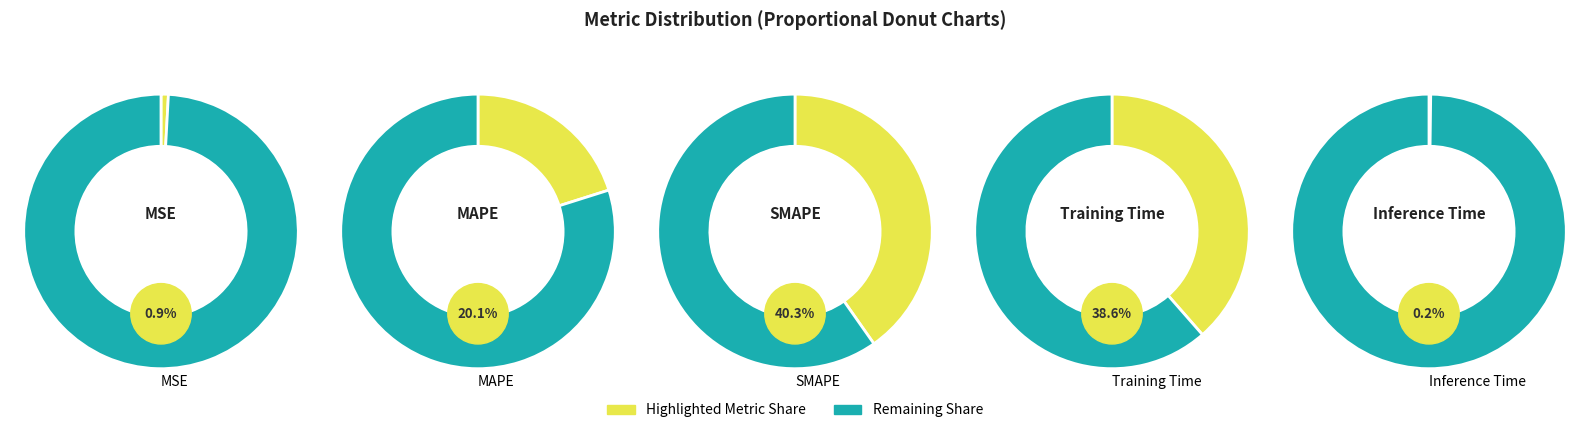

What percentage is the Training Time slice, to the nearest percent?

39%